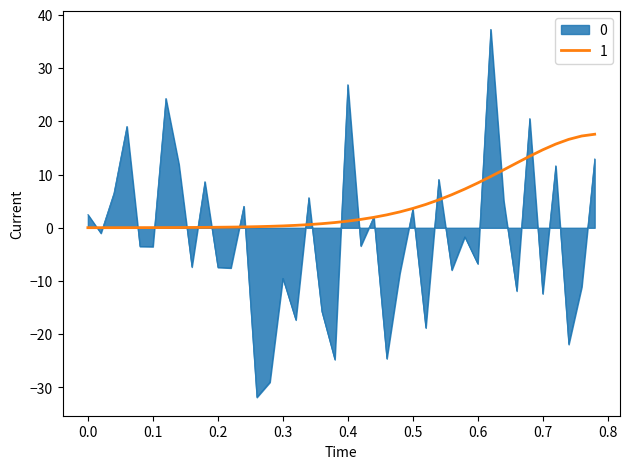

What is the minimum value shown in the chart?

-31.8